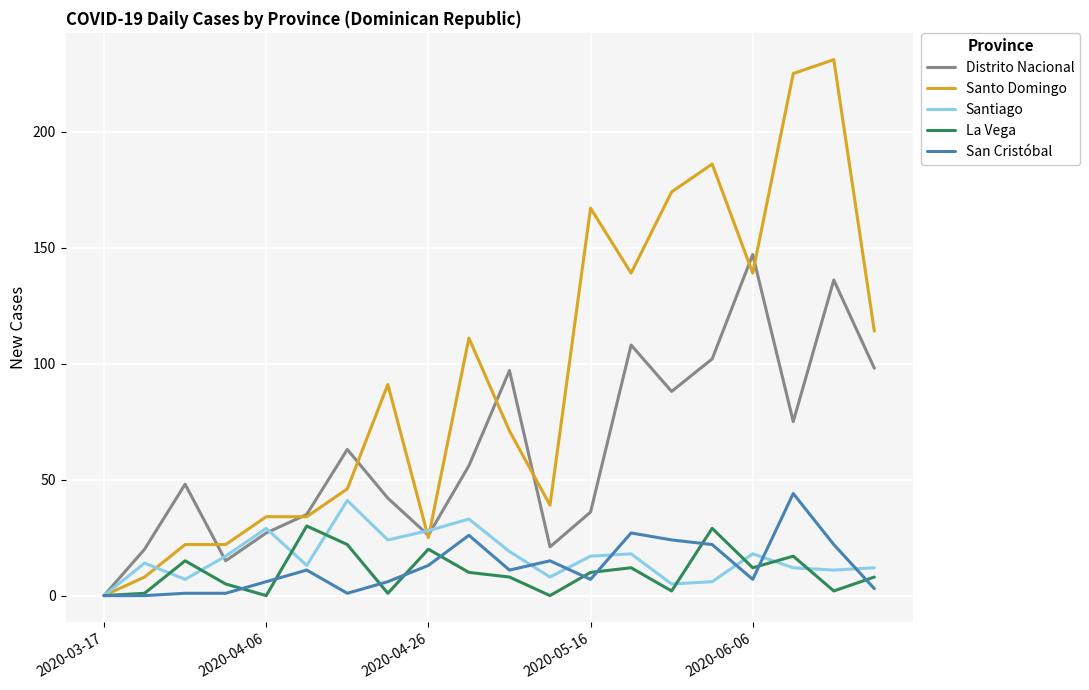

Which series has the widest spread of values?

Santo Domingo